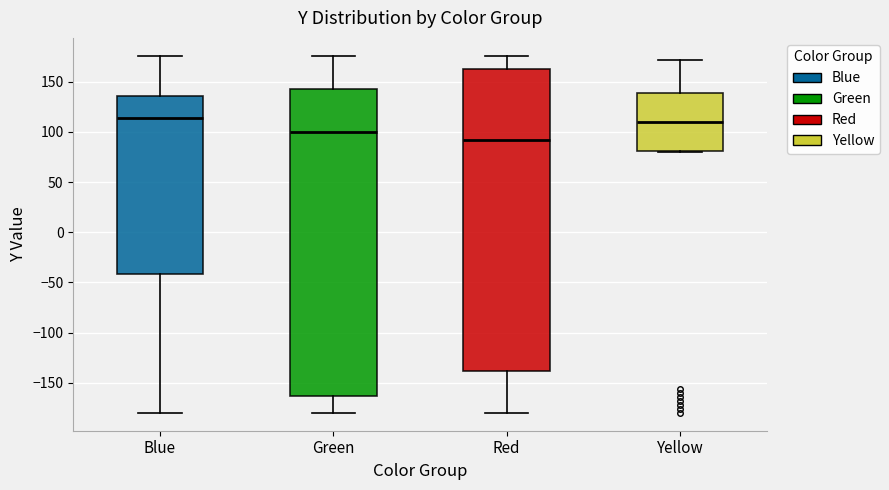

Where is the upper edge of the box for Blue on the y-axis? The values are not printed on the chart, so give them approximately, as read against the axis.

135